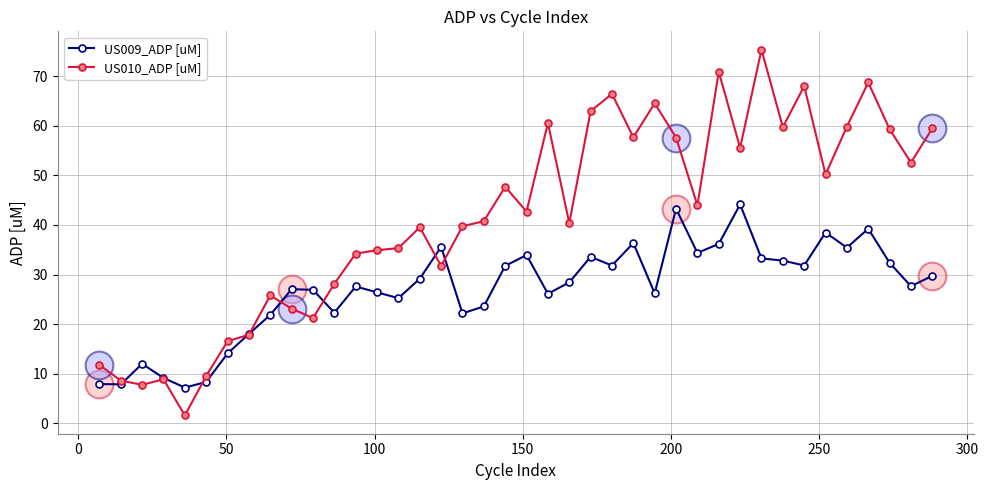

Which series has the largest total across all categories?

US010_ADP [uM]